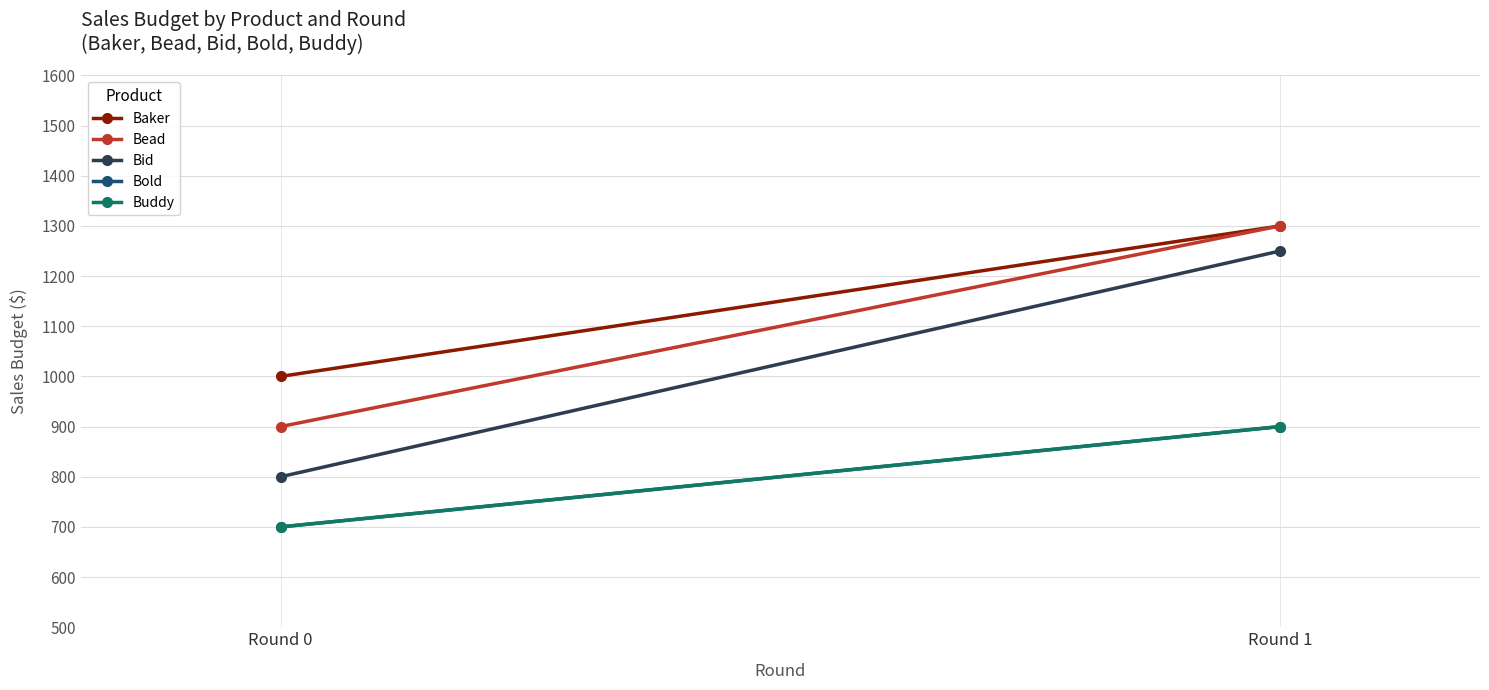

What is the average value of the Buddy series?

800